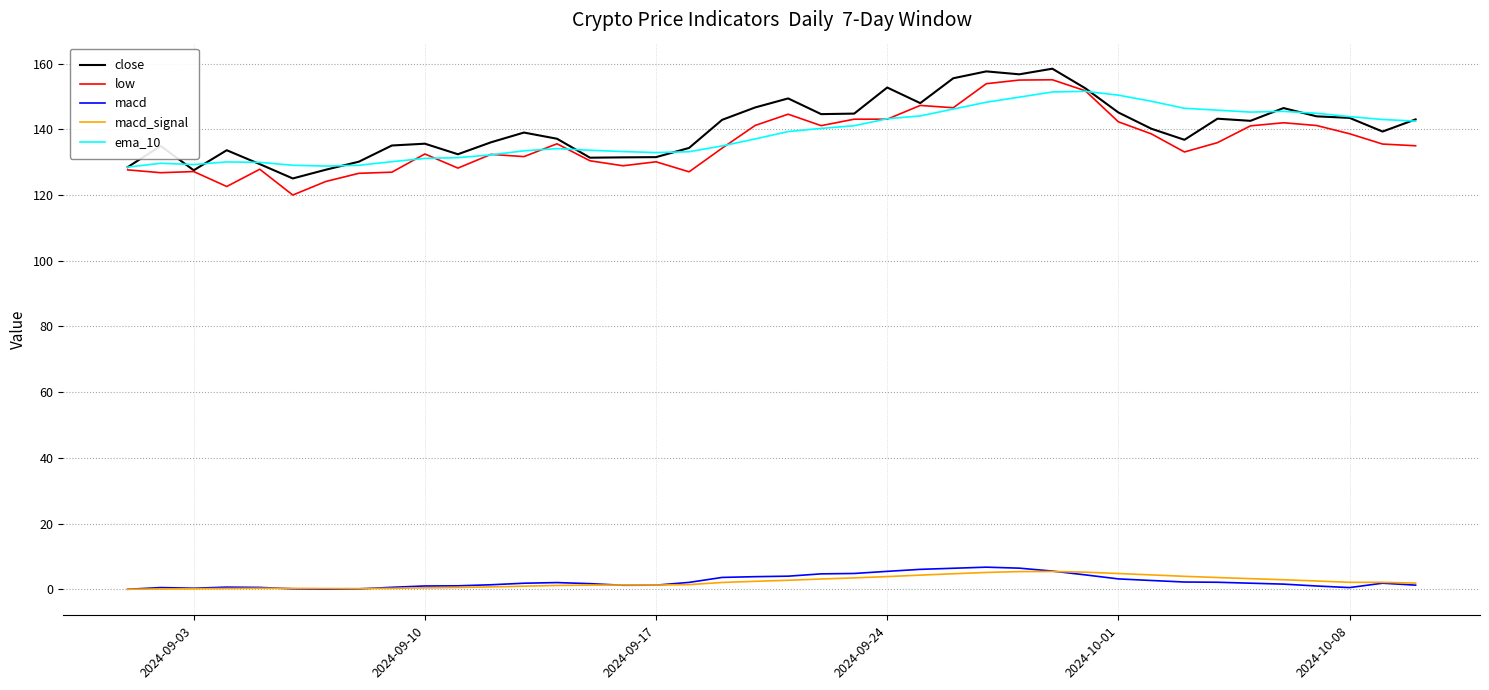

True or false: macd and close cross at least once.

False